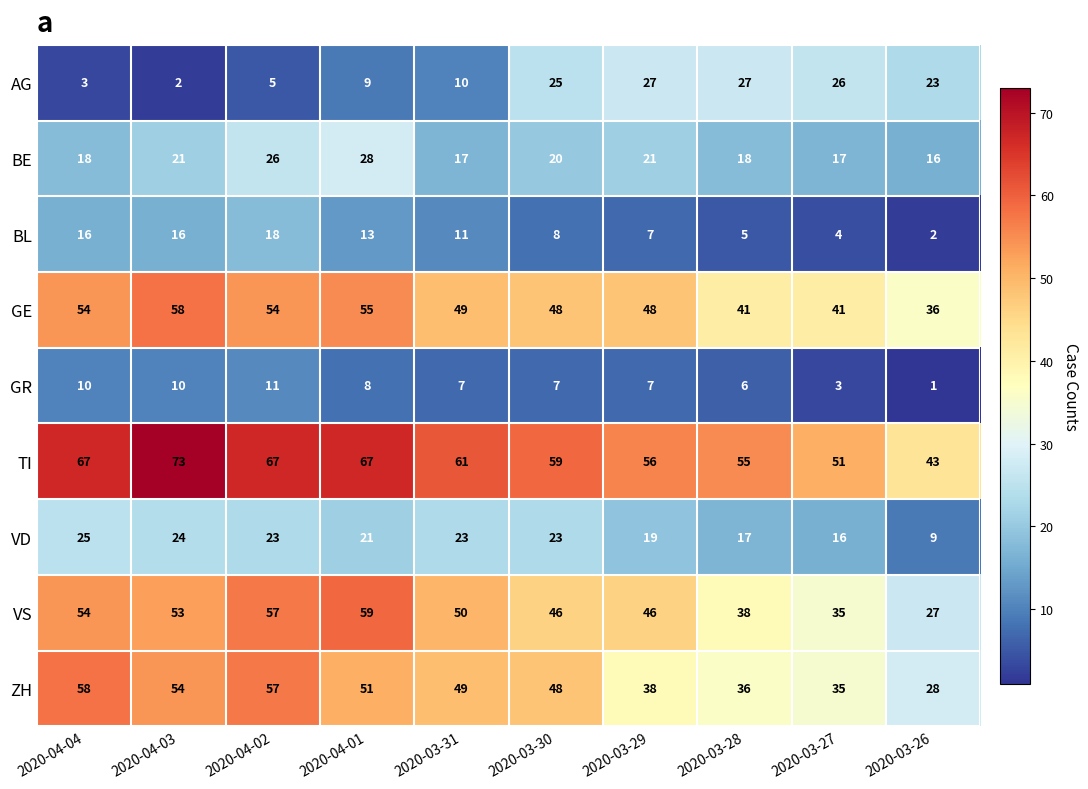

At which category is the sum across all series the highest?

2020-04-02